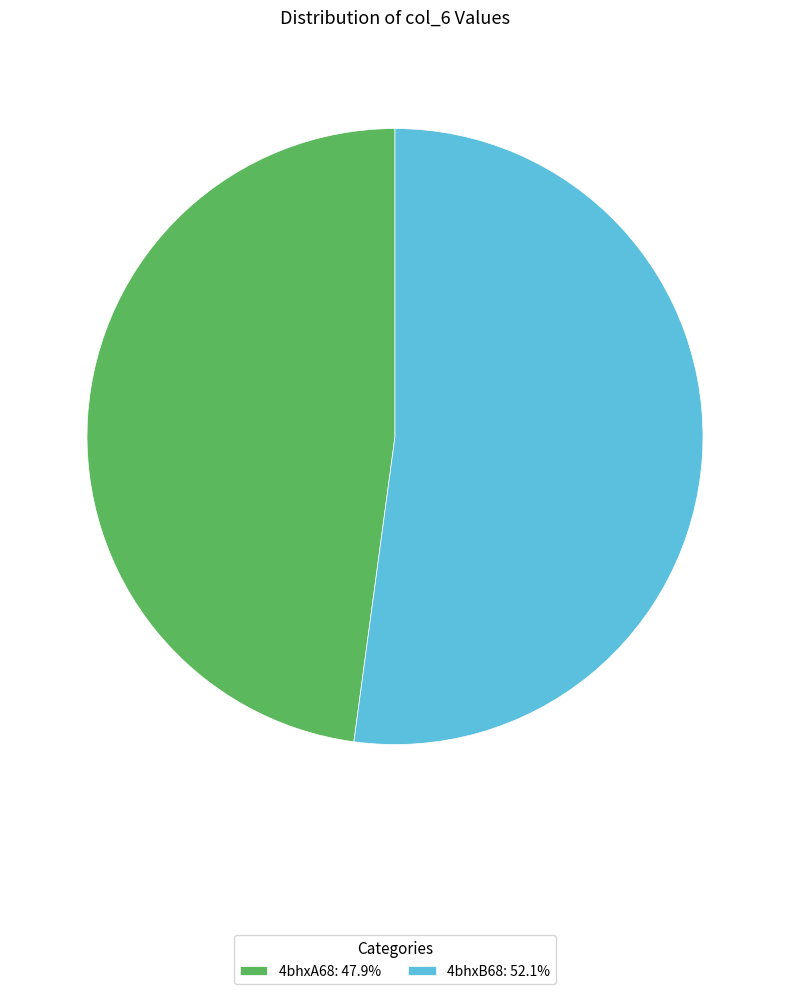

How many slices are in this pie chart?

2